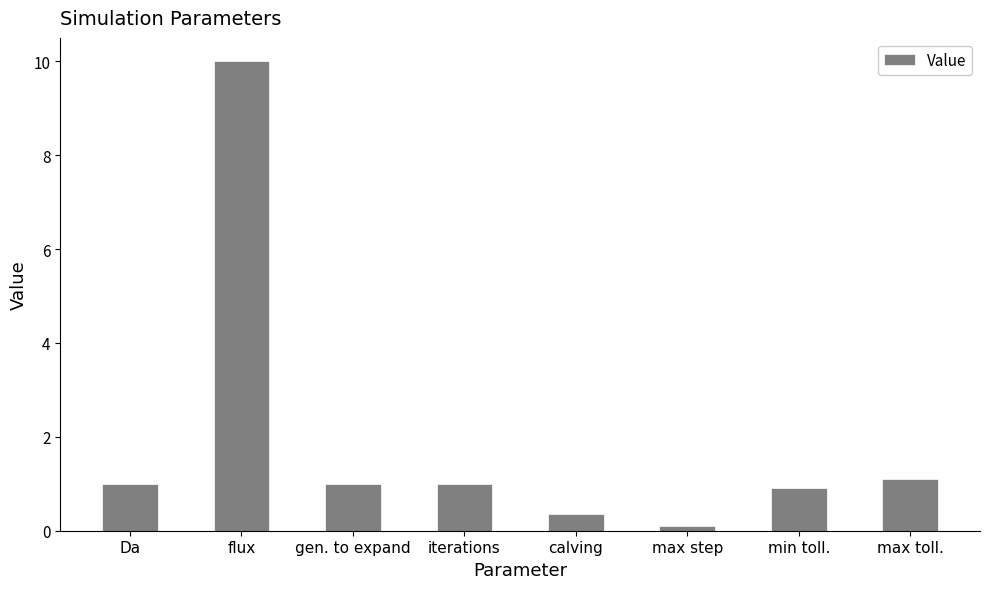

Count the number of data series in this chart.

1